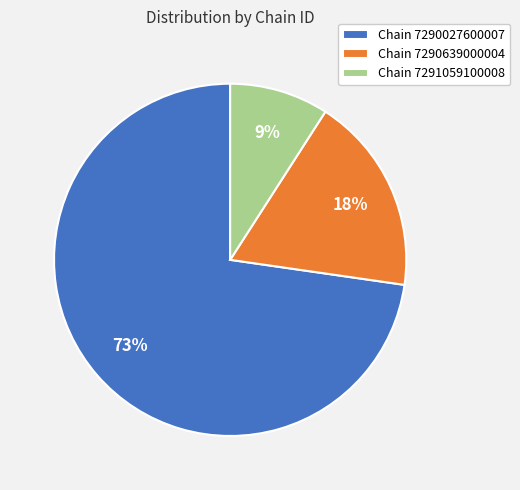

To the nearest percent, what portion does Chain 7290027600007 represent?

73%